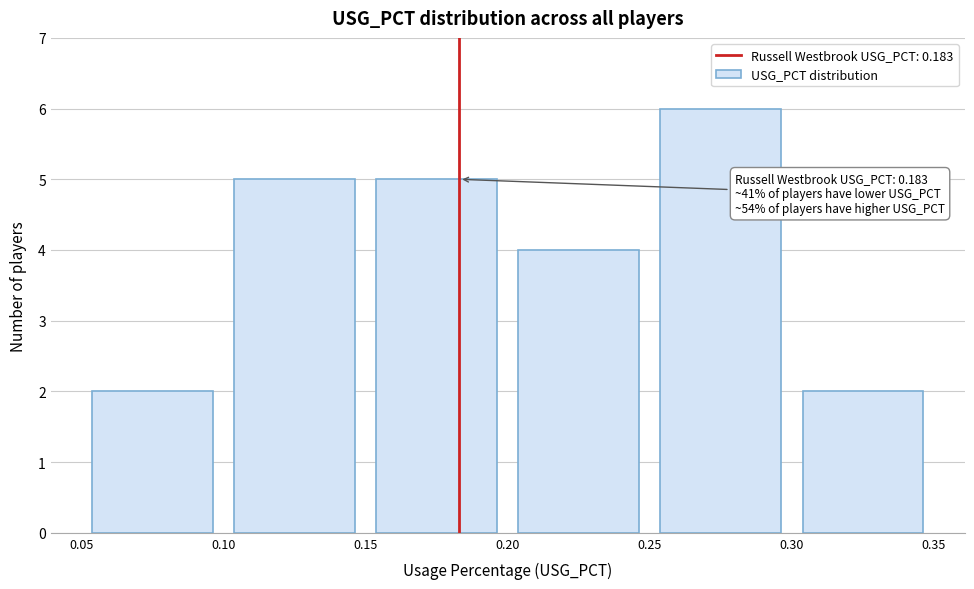

Which range on the x-axis has the tallest bar?

0.25 to 0.30